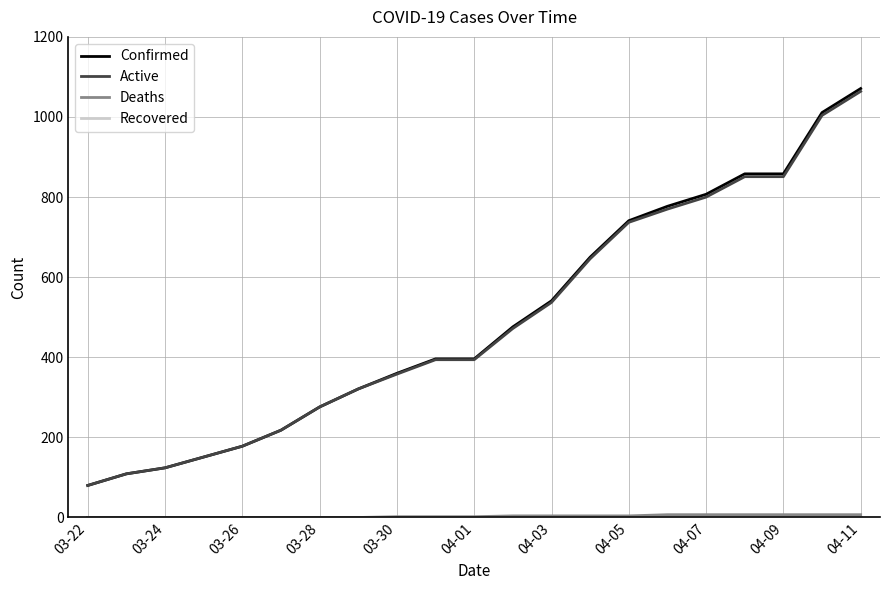

What is the lowest value of the Confirmed series?

80